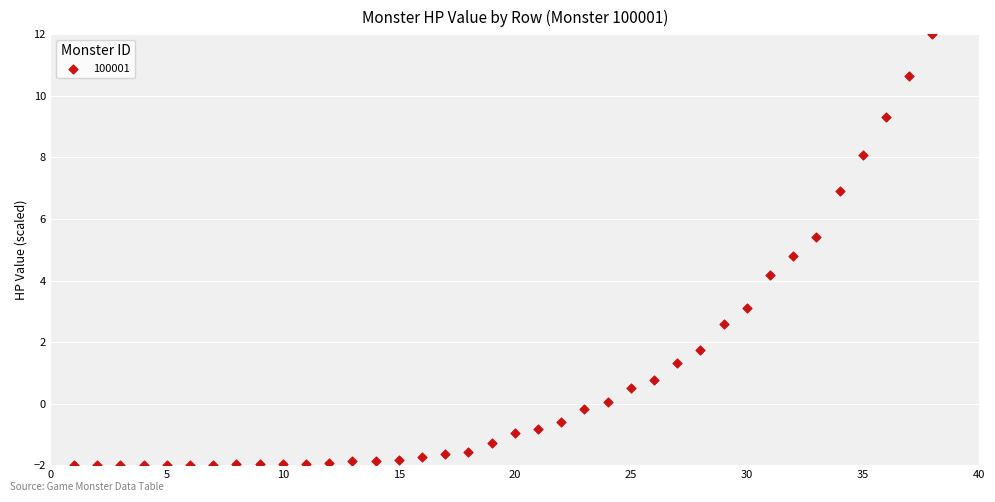

What Y value in the scatter plot is closest to 5?

4.8